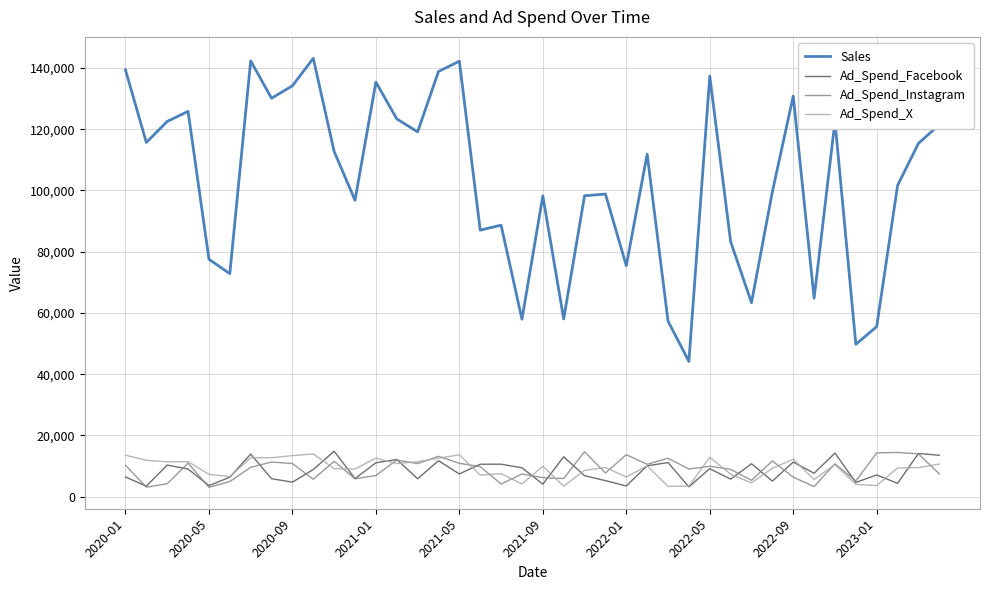

True or false: Ad_Spend_X and Sales cross at least once.

False